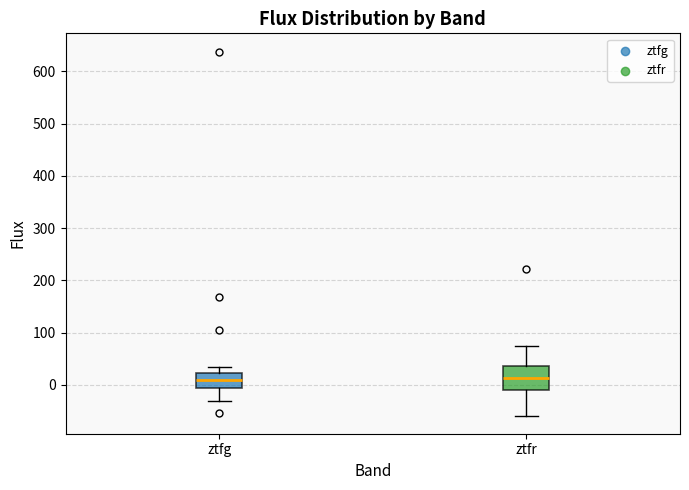

Reading left to right, read every box against the y-axis: the position of its median line, the range the box covers, and the ends of its whiskers. The values are not printed on the chart, so give them approximately, as read against the axis.

ztfg: median 10, box -10 to 20, whiskers -30 to 30
ztfr: median 10, box -10 to 40, whiskers -60 to 70